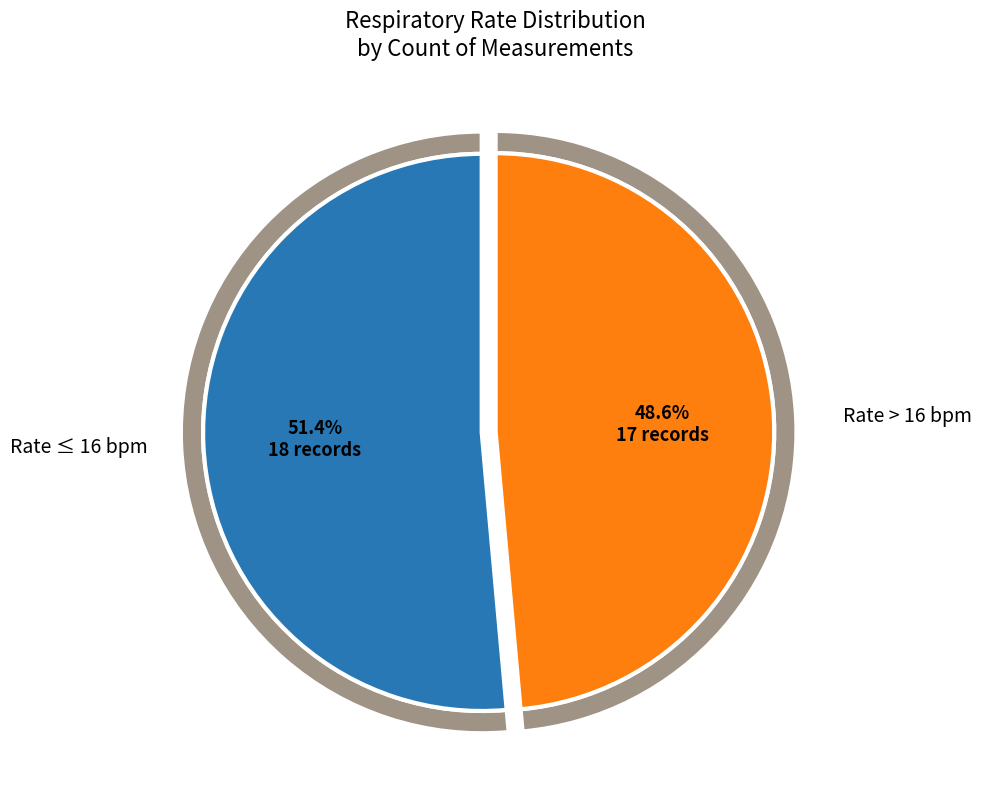

True or false: 10 accounts for 1% of the total.

False